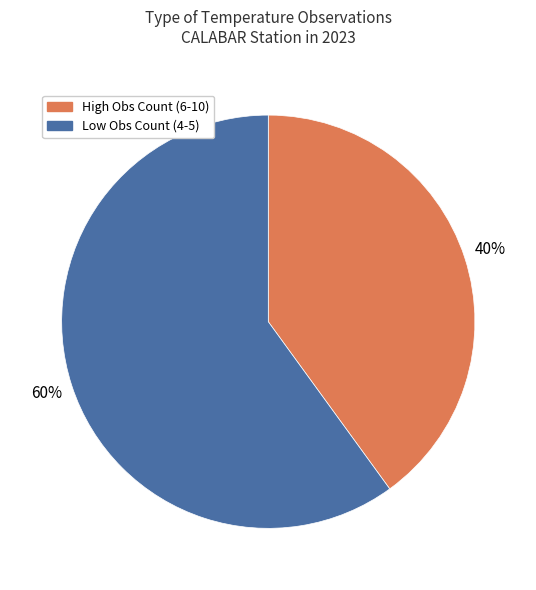

Rank the categories by value from highest to lowest.

Low Obs Count (4-5), High Obs Count (6-10)